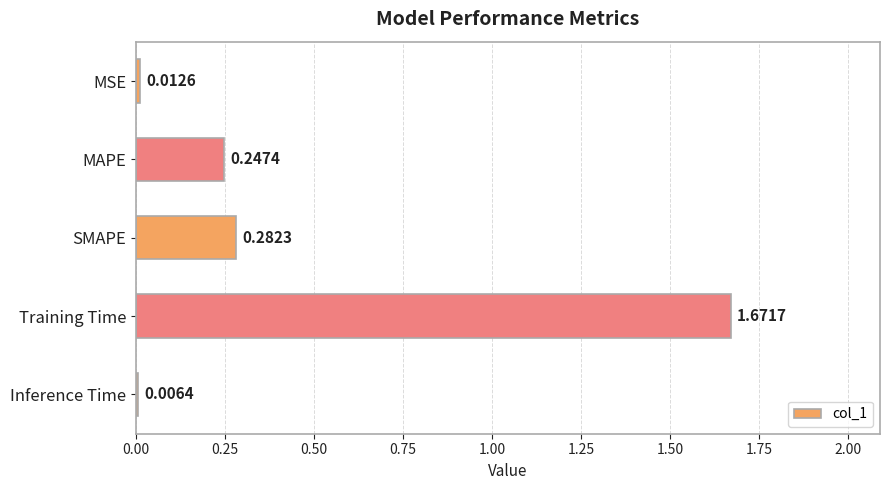

List the labels in order of value, smallest first.

Inference Time, MSE, MAPE, SMAPE, Training Time